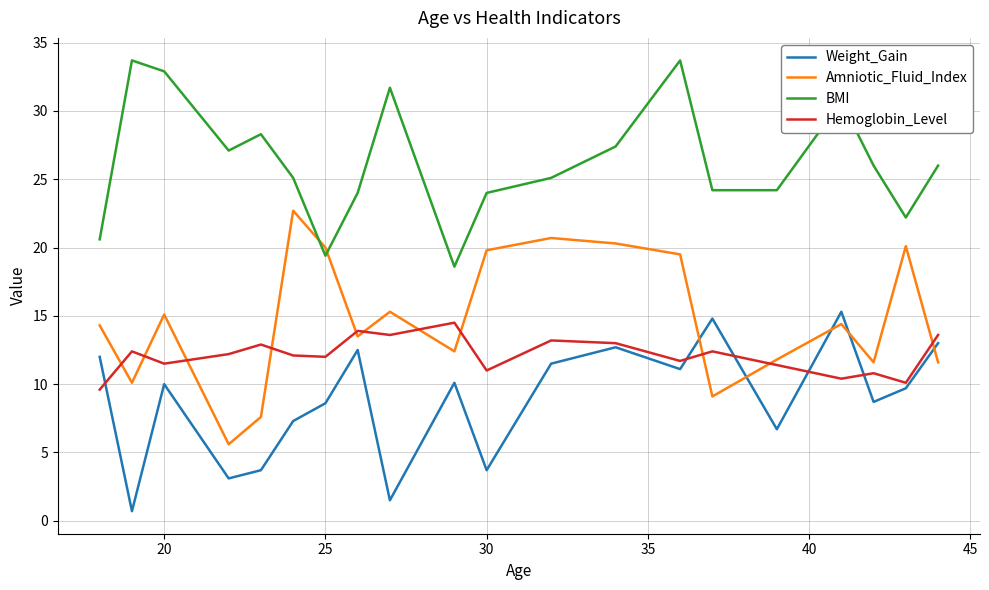

What is the lowest value of the Hemoglobin_Level series?

9.6